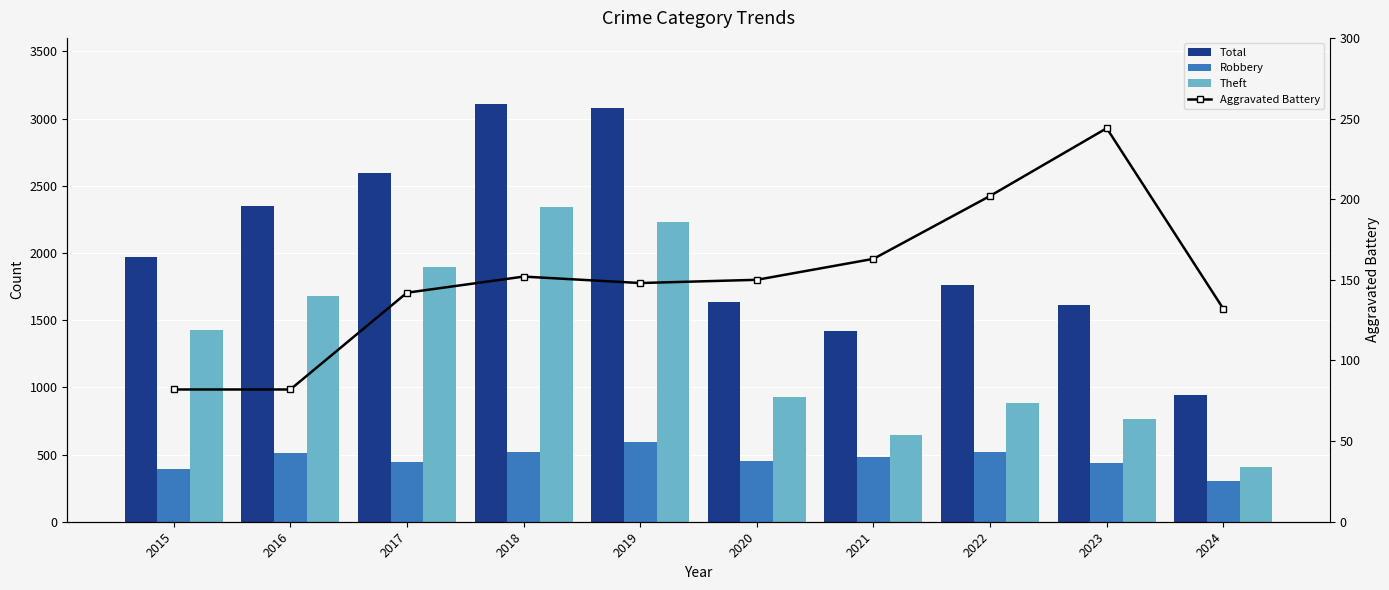

The value of Aggravated Battery at 2017 is 142. True or false?

True